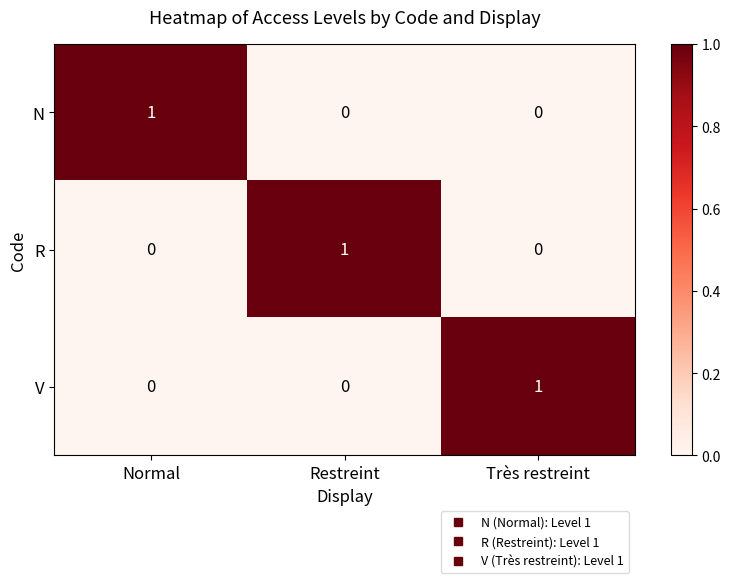

What is the spread (max minus min) of values at Très restreint?

1